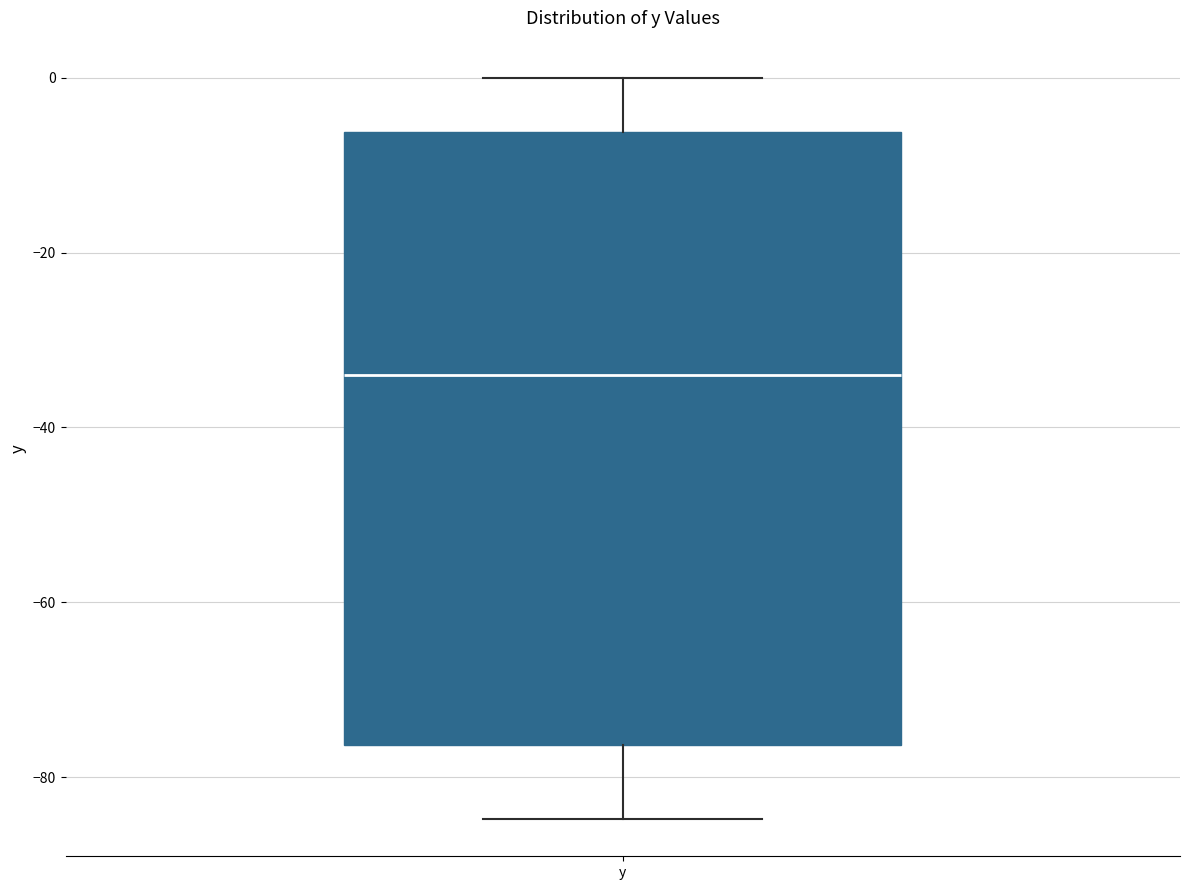

Transcribe this box plot: give where the median line is, the range the box spans, and where the two whiskers end, as read against the y-axis. The values are not printed on the chart, so give them approximately, as read against the axis.

median -34, box -76 to -6, whiskers -84 to 0